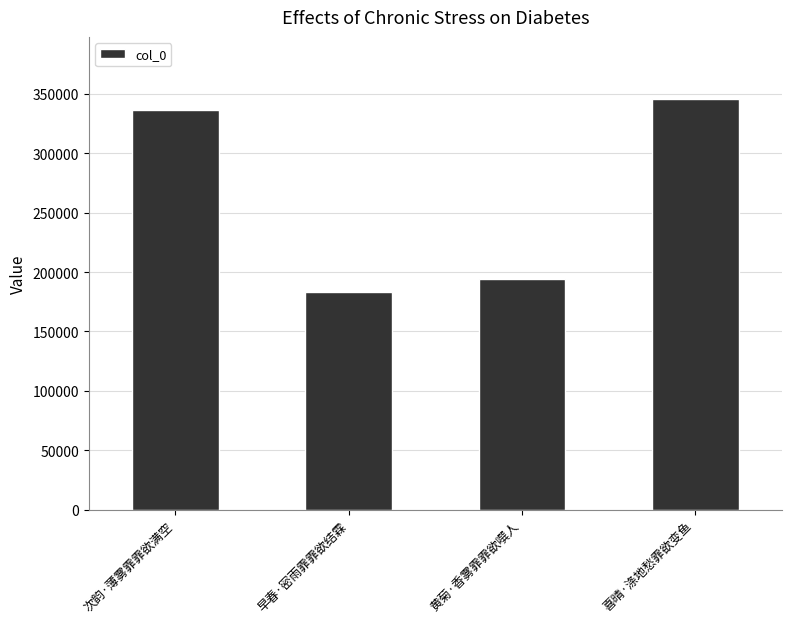

Count the number of categories in the chart.

4